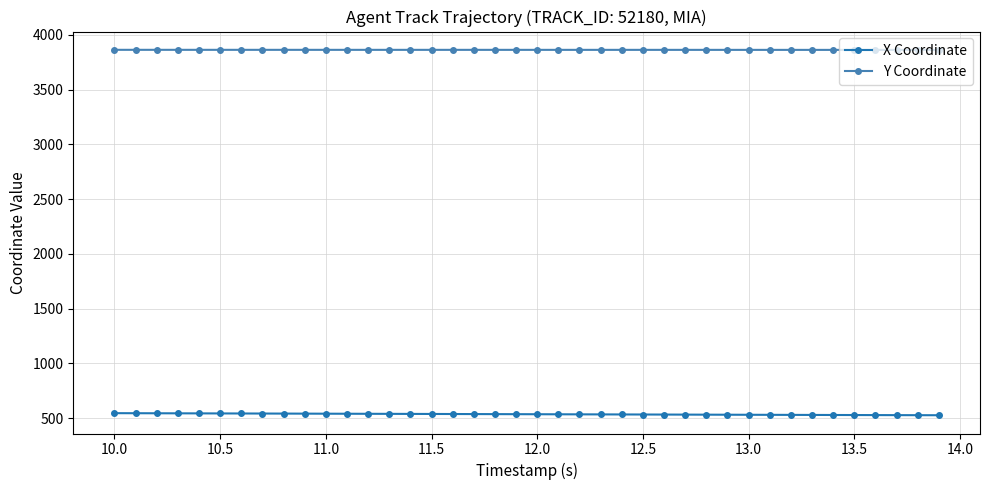

What is the minimum value shown in the chart?

527.6